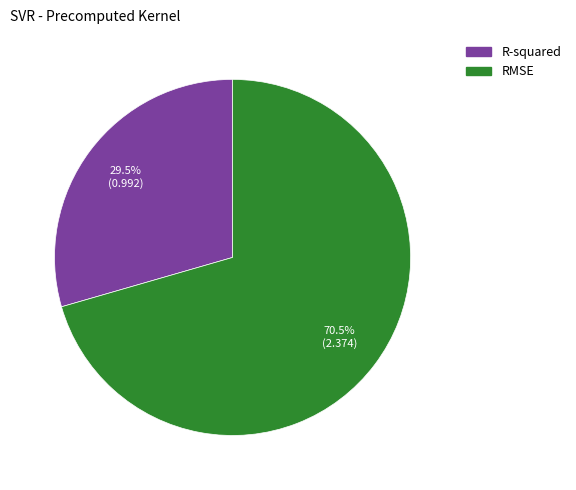

To the nearest percent, what is the difference between the RMSE and R-squared slice percentages?

41%